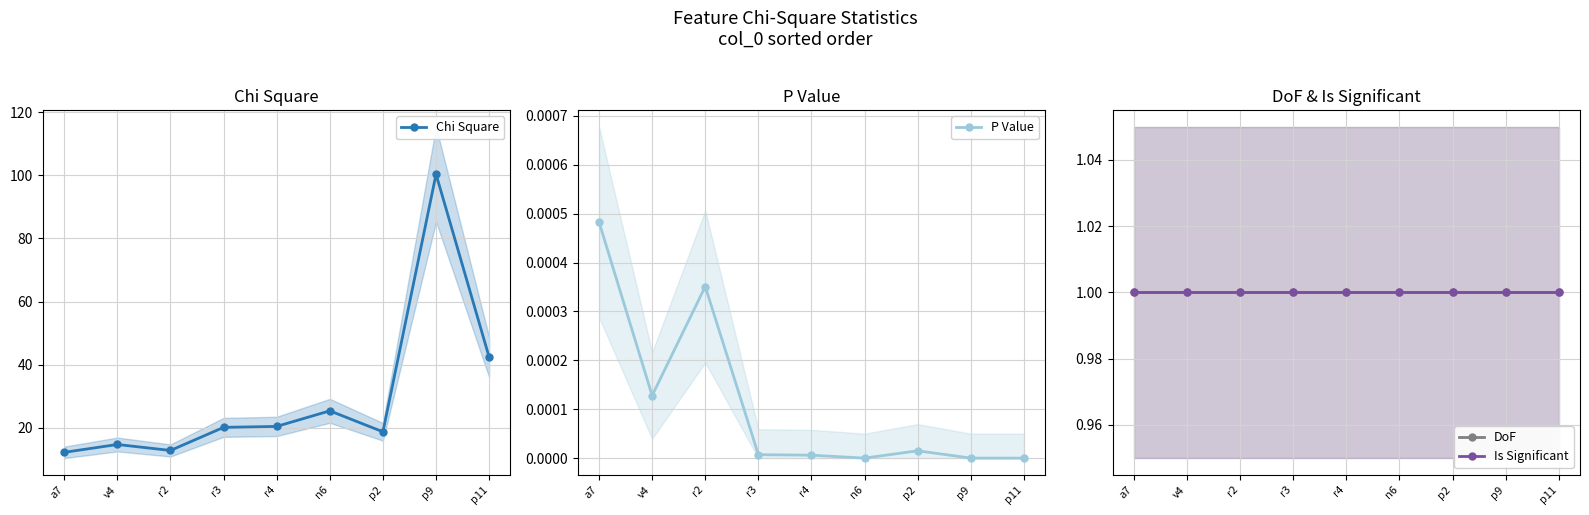

Rank the series by their maximum value, from lowest to highest.

P Value, DoF, Is Significant, Chi Square